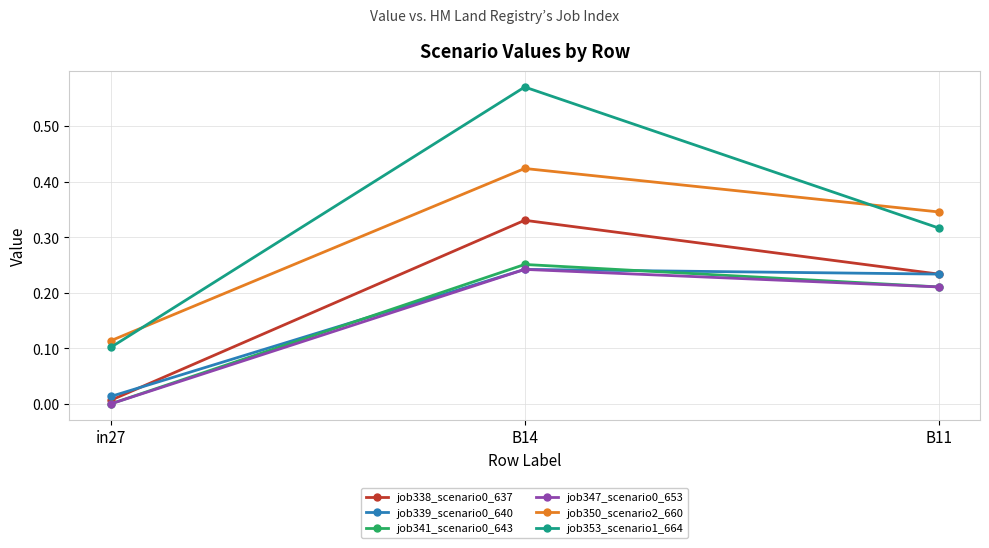

What is the label of the 3rd point from the left?

B11